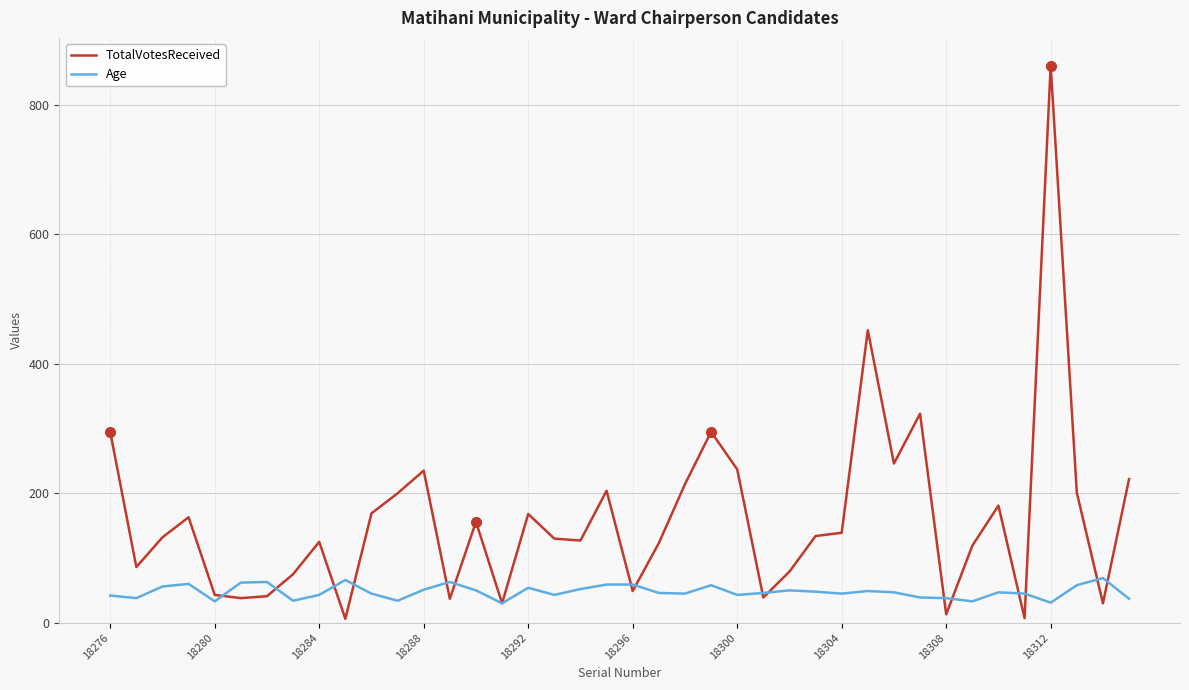

Which series has the largest total across all categories?

TotalVotesReceived